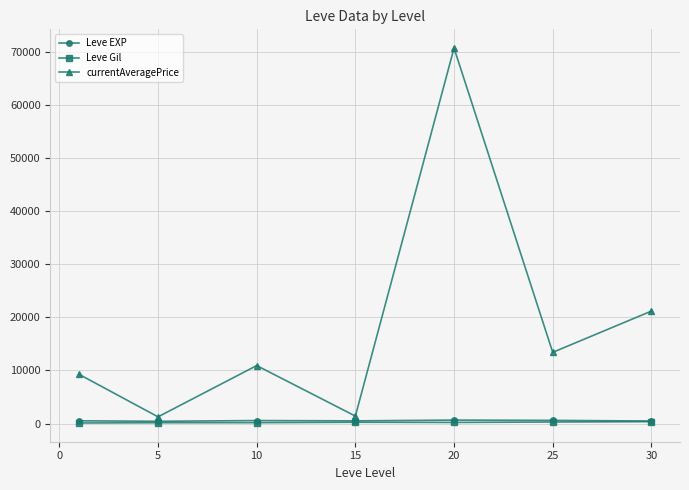

Which series has the widest spread of values?

currentAveragePrice